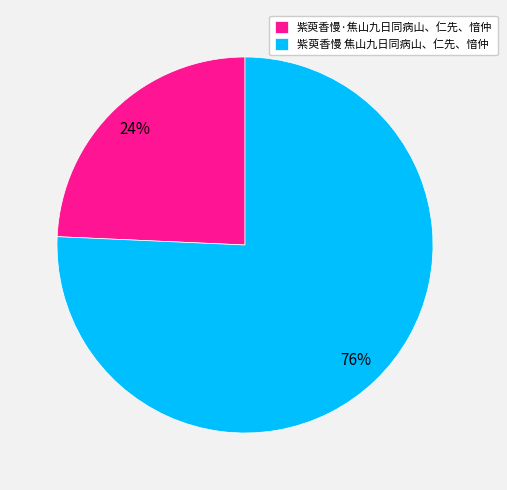

Do 紫萸香慢·焦山九日同病山、仁先、愔仲 and 紫萸香慢 焦山九日同病山、仁先、愔仲 together represent more than half of the pie?

Yes